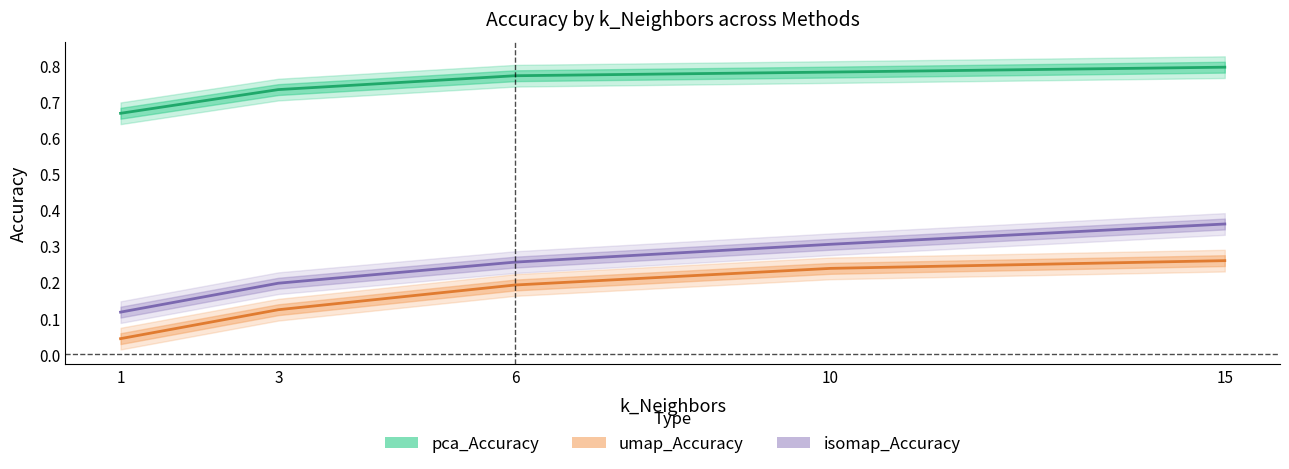

What is the difference between the highest and lowest values at 6?

0.6